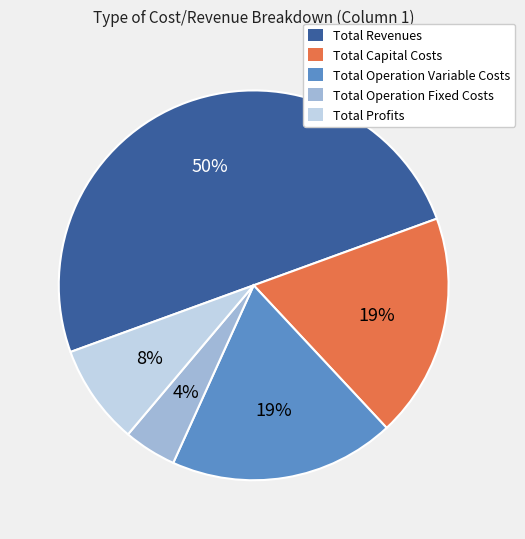

Which slice represents more than half of the pie?

Total Revenues